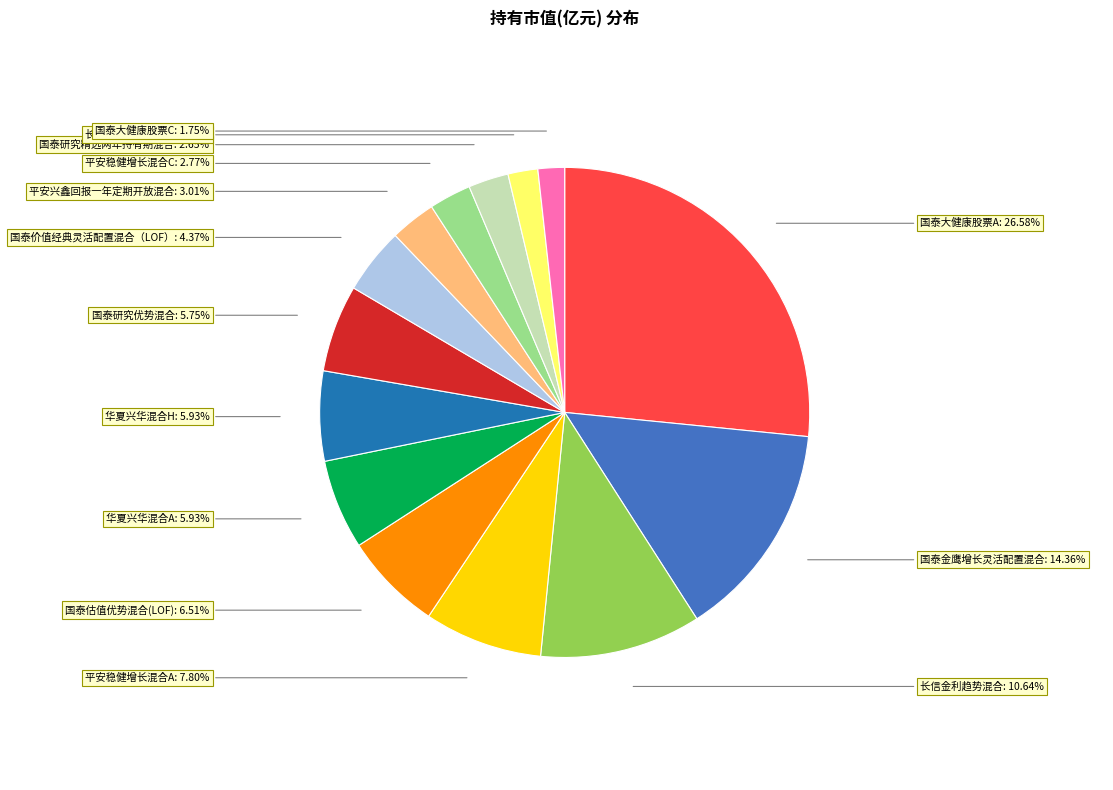

Does 国泰大健康股票C account for over 50% of the chart?

No